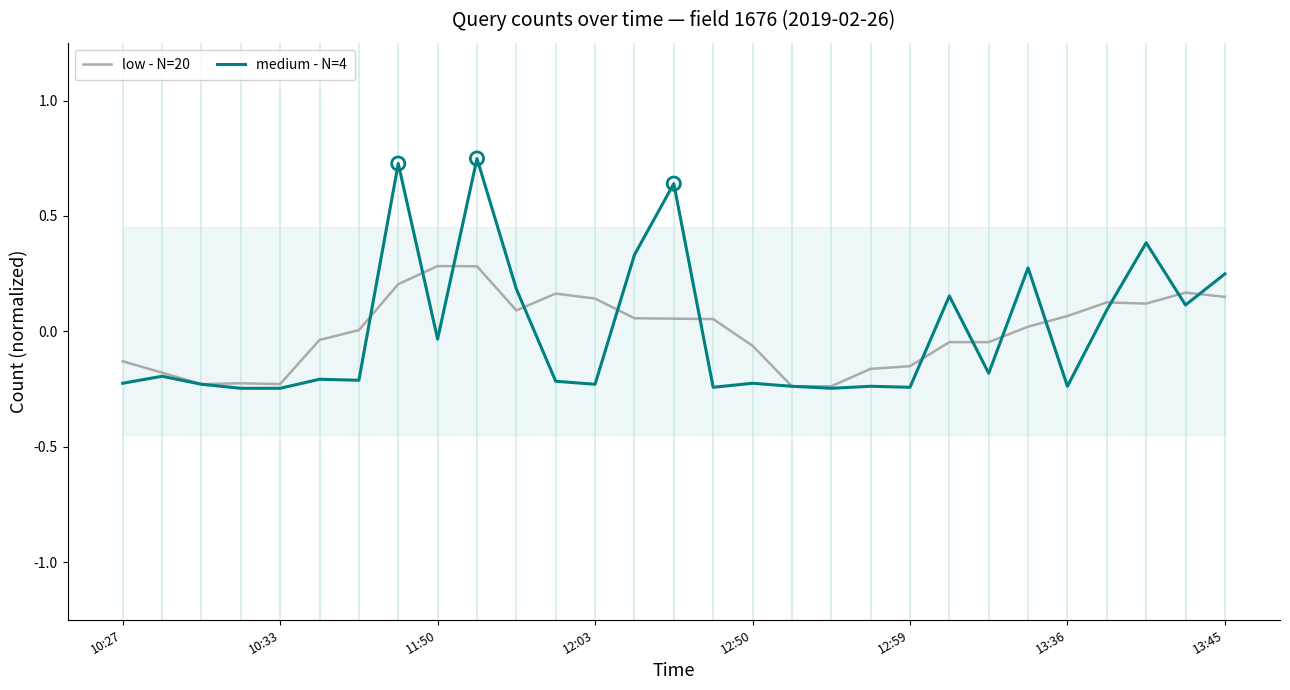

Which series has the largest total across all categories?

low - N=20